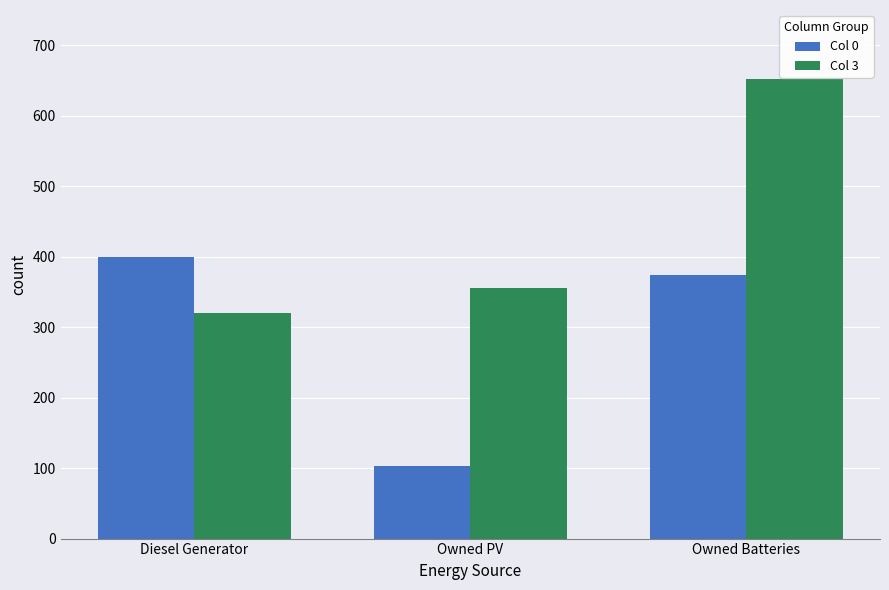

What are all the series names shown in the legend?

Col 0, Col 3